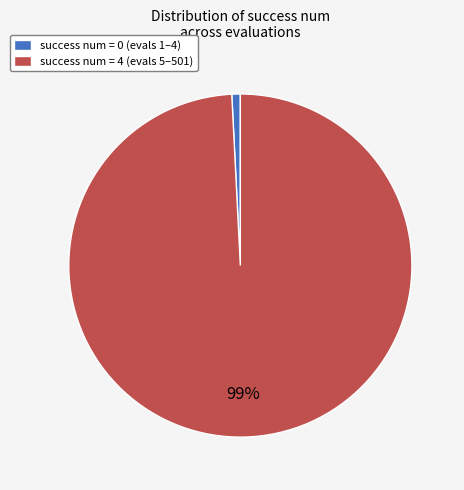

How many slices are in this pie chart?

2